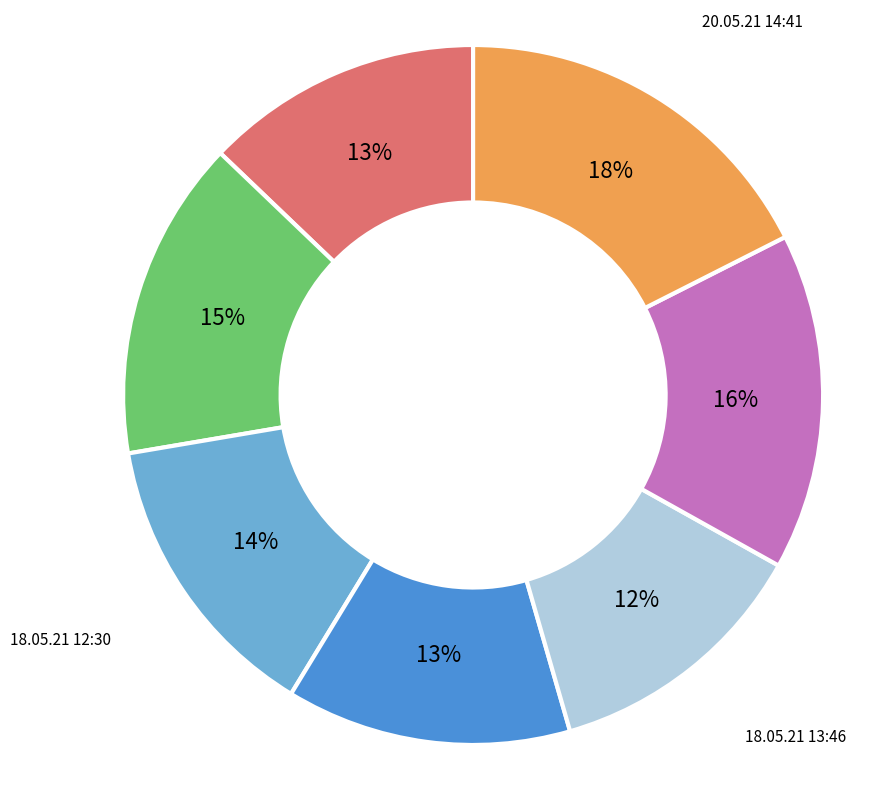

Does 18.05.21 09:18 represent more than half of the total?

No